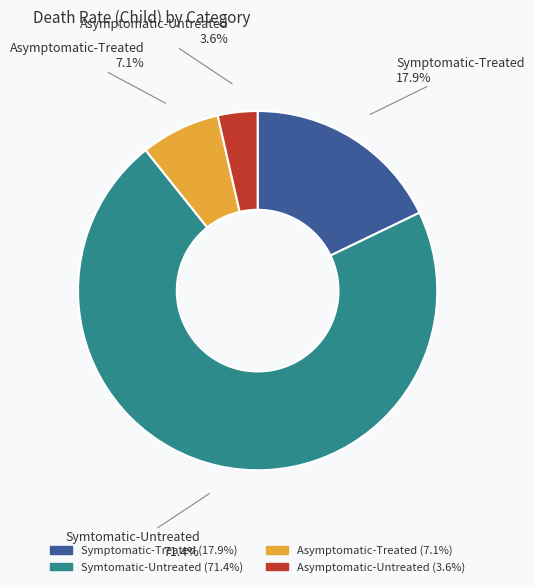

How many slices are in this pie chart?

4